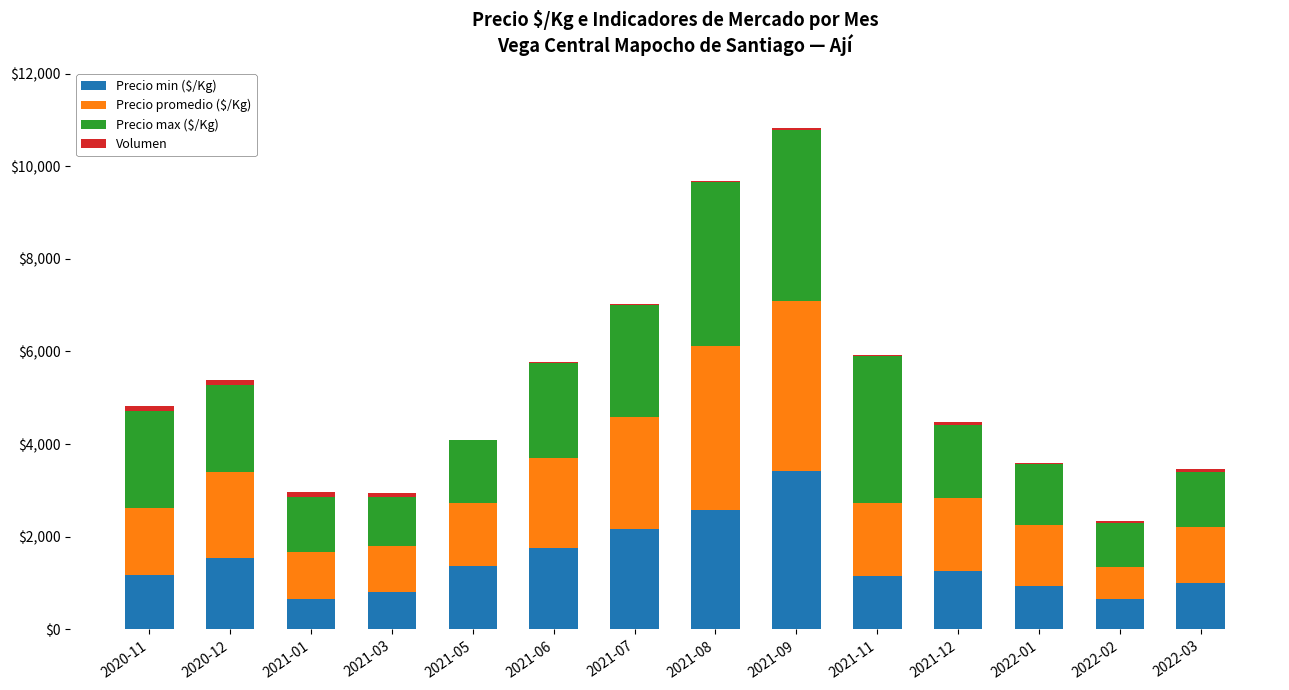

What is the sum of all Precio min ($/Kg) values?

20466